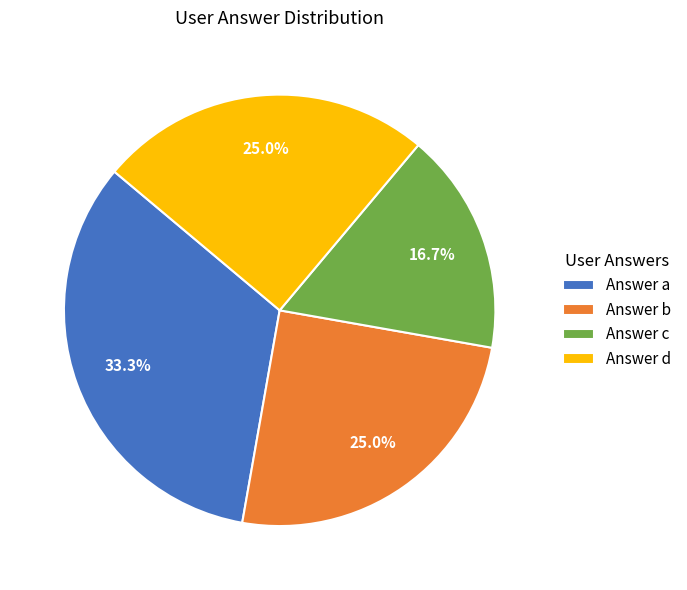

What is the ratio of the value at Answer c to the value at Answer b?

0.7